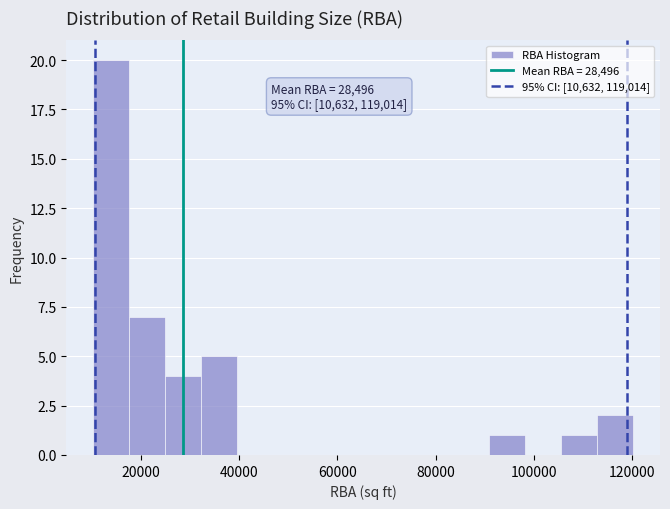

Read against the x-axis, roughly where is the centre of the tallest bar?

14000